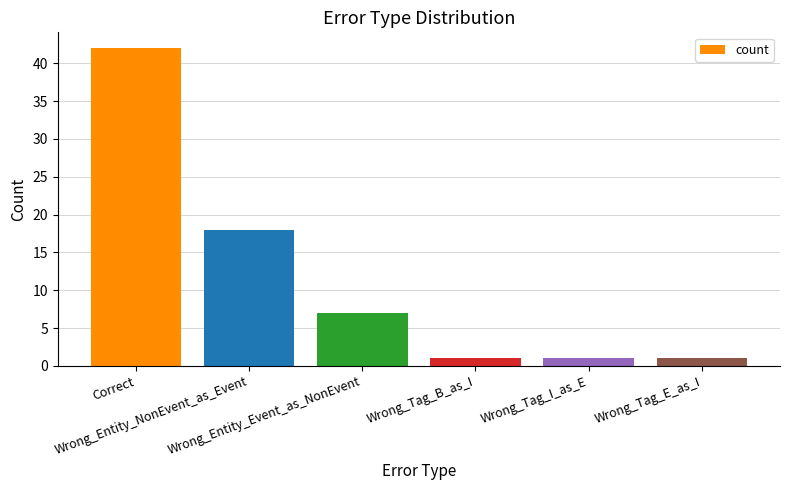

What is the change in value from Wrong_Entity_NonEvent_as_Event to Wrong_Tag_I_as_E?

-17